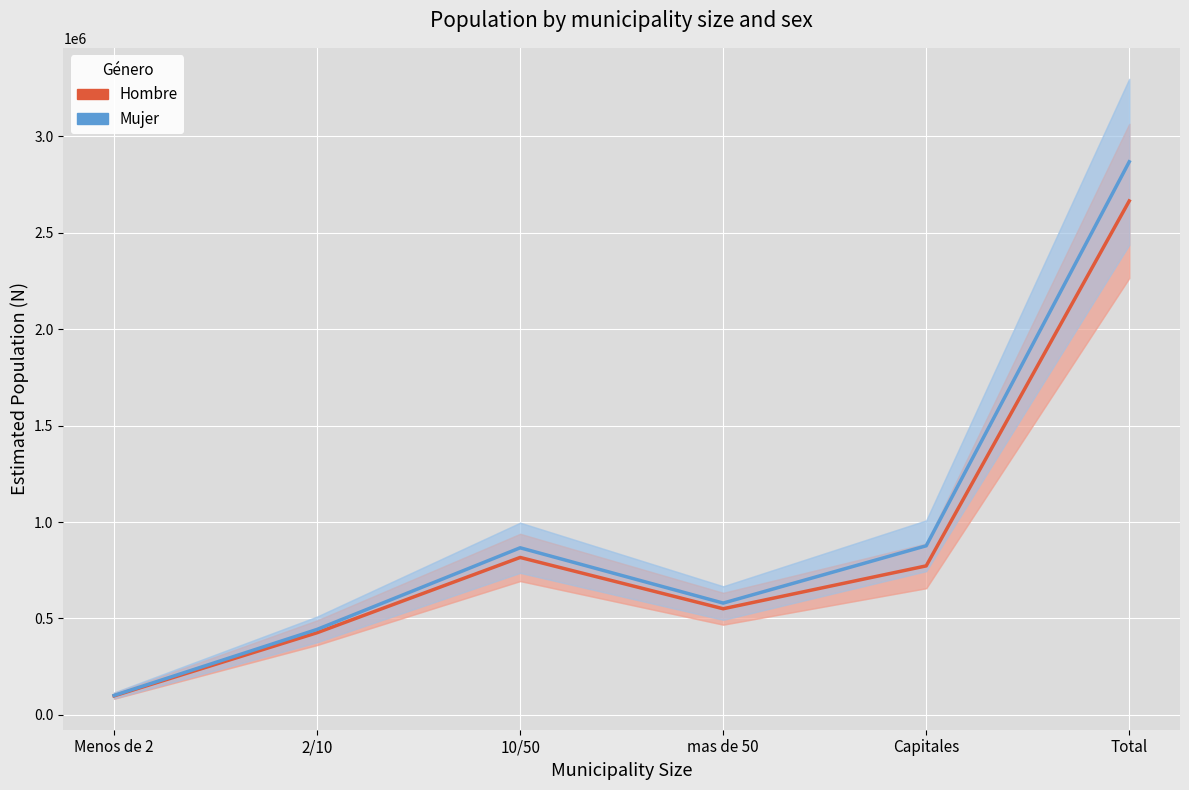

What is the sum of all Mujer values?

5734629